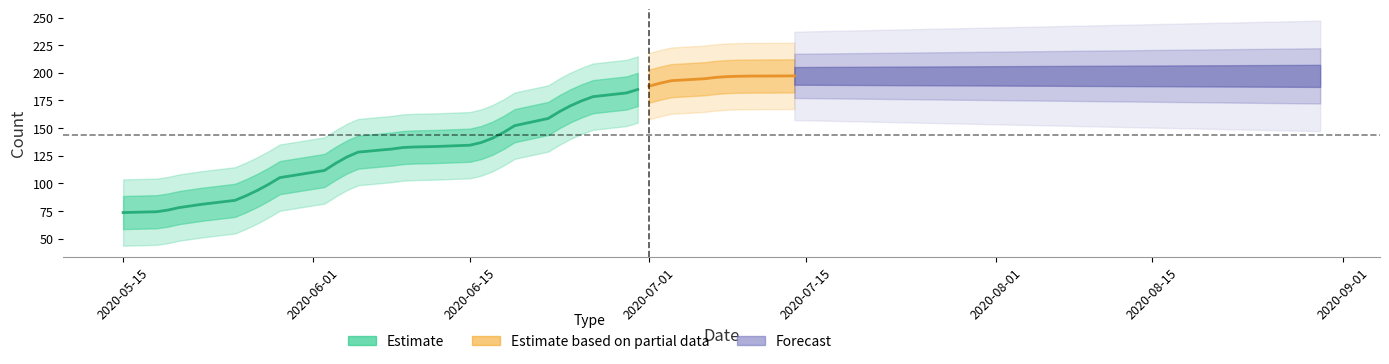

Does the chart have visible grid lines?

No